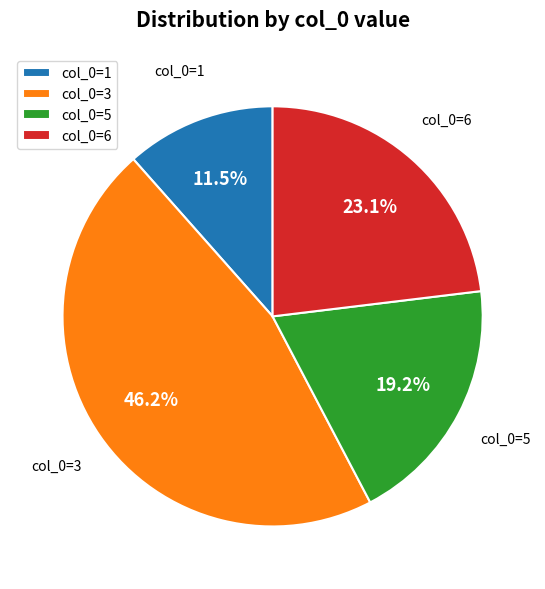

How much of the chart is everything except col_0=6?

76.9%